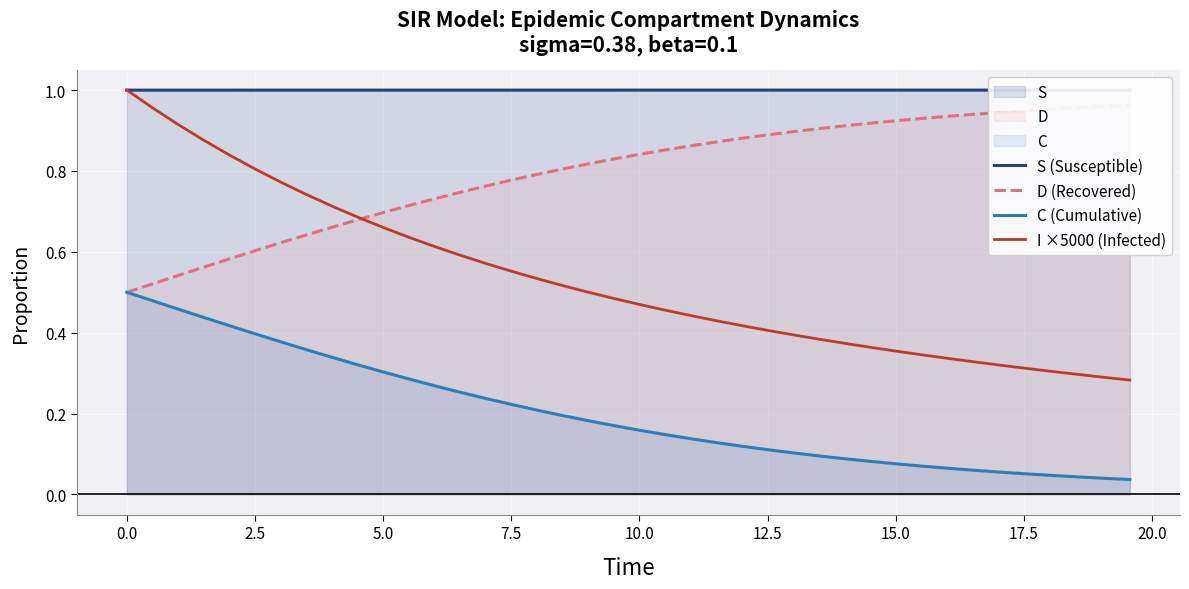

What are all the series names shown in the legend?

S (Susceptible), D (Recovered), C (Cumulative), I ×5000 (Infected)